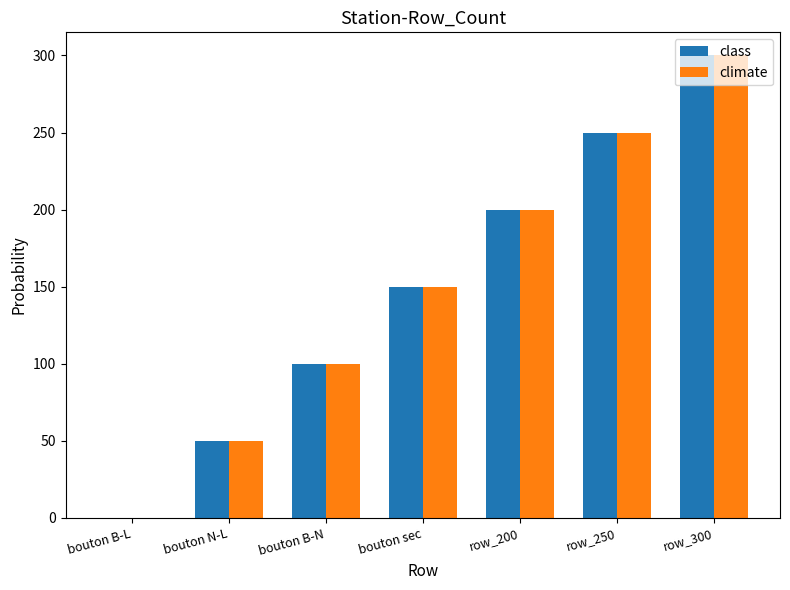

What is the sum of all class values?

1050